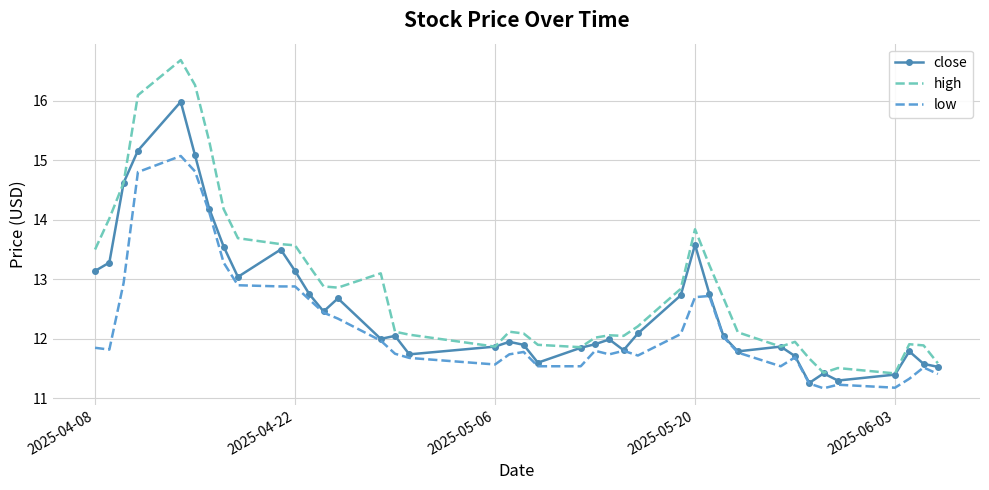

Which series has the largest range (max minus min)?

high